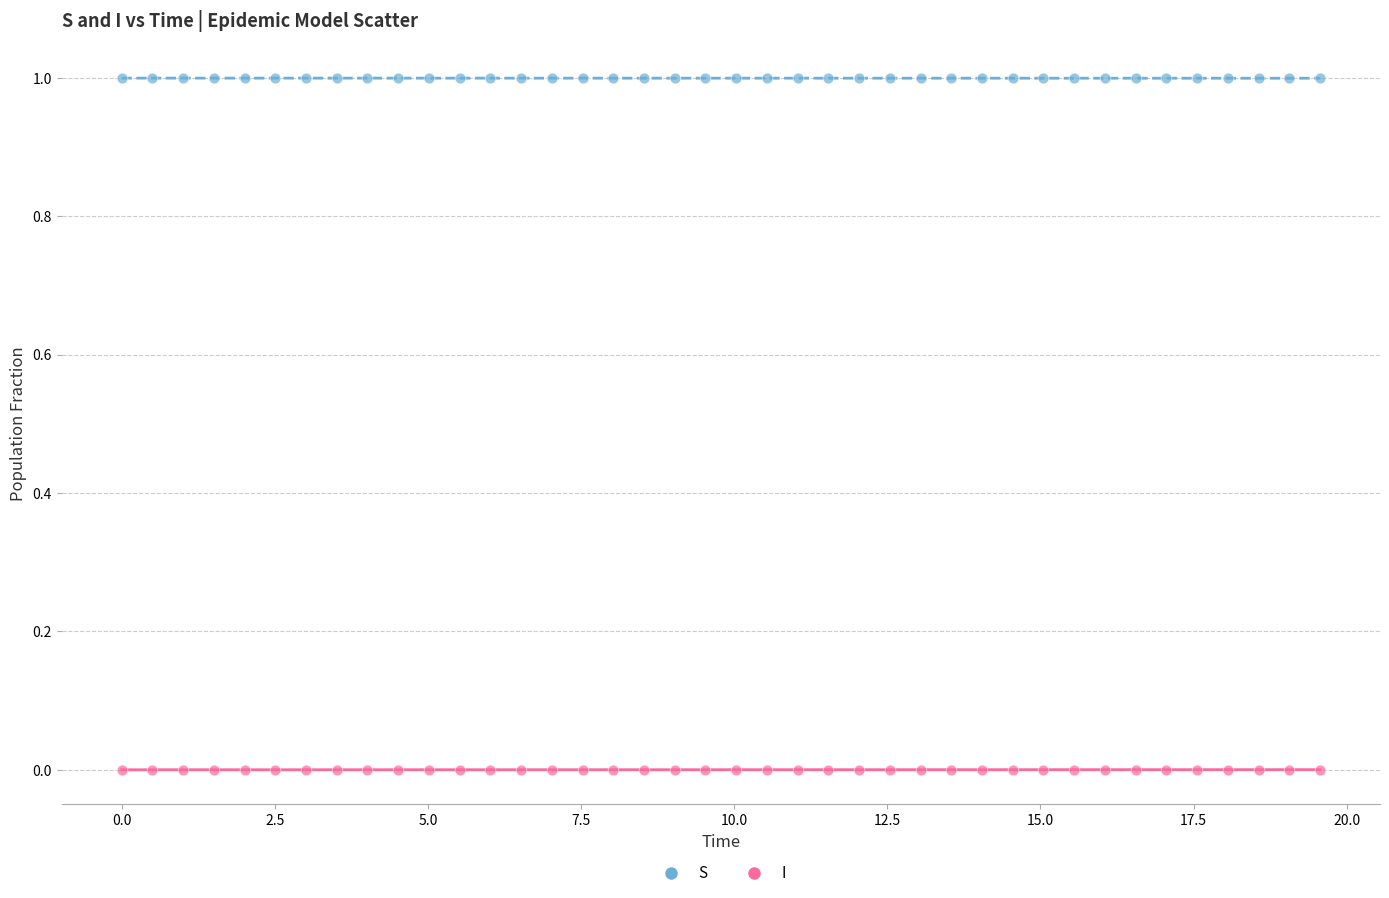

Across all data points, what is the range of Y values (max minus min)?

1.0